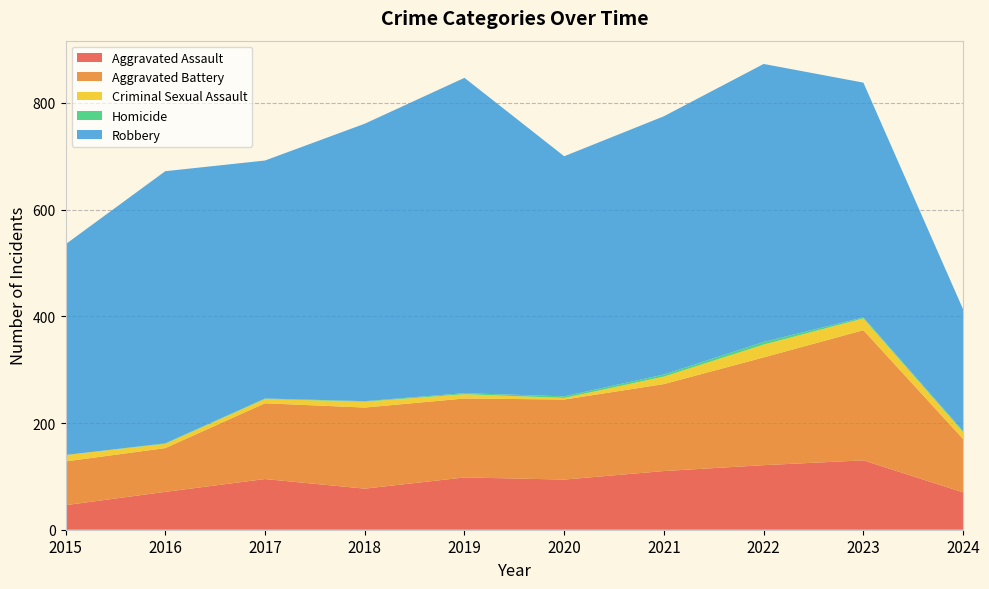

Reading left to right, what are all the values shown in this chart?

Aggravated Assault: 2015=46	2016=71	2017=95	2018=77	2019=98	2020=94	2021=110	2022=121	2023=130	2024=70
Aggravated Battery: 2015=82	2016=82	2017=142	2018=152	2019=148	2020=150	2021=163	2022=202	2023=244	2024=100
Criminal Sexual Assault: 2015=12	2016=8	2017=8	2018=11	2019=8	2020=3	2021=14	2022=24	2023=22	2024=13
Homicide: 2015=0	2016=1	2017=1	2018=1	2019=2	2020=3	2021=4	2022=5	2023=2	2024=2
Robbery: 2015=395	2016=510	2017=446	2018=520	2019=591	2020=450	2021=484	2022=521	2023=440	2024=228